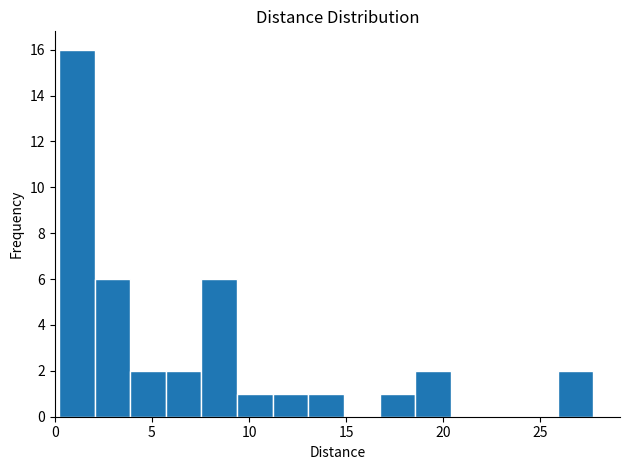

Read against the x-axis, roughly where is the centre of the tallest bar?

1.0